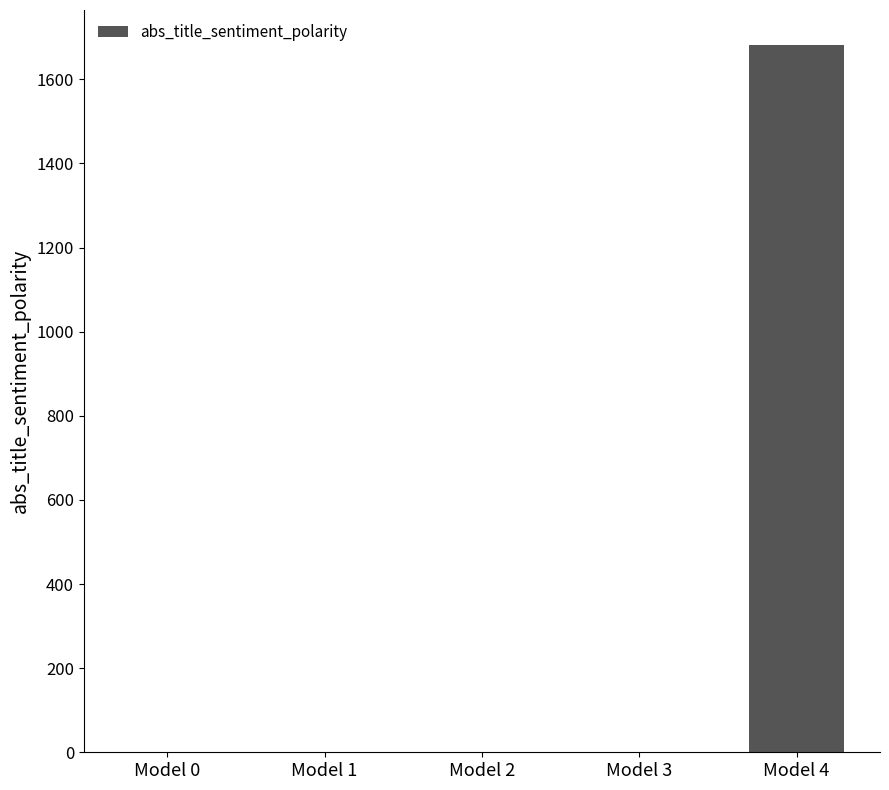

Read the value at Model 1.

0.5